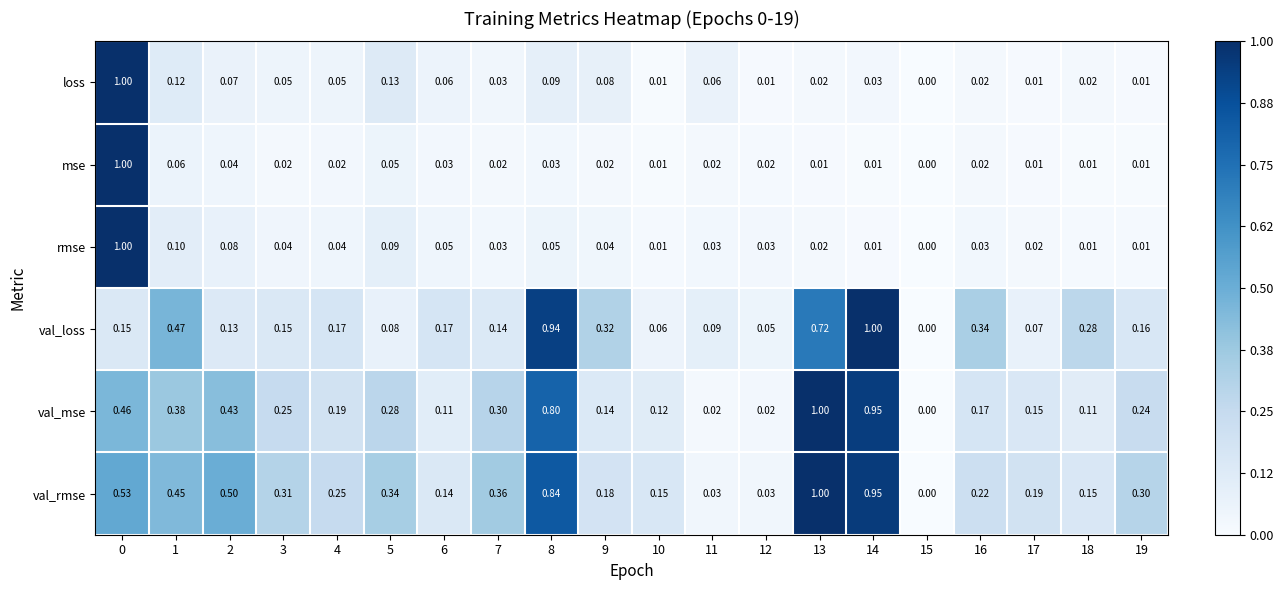

Which series has the largest total across all categories?

val_rmse